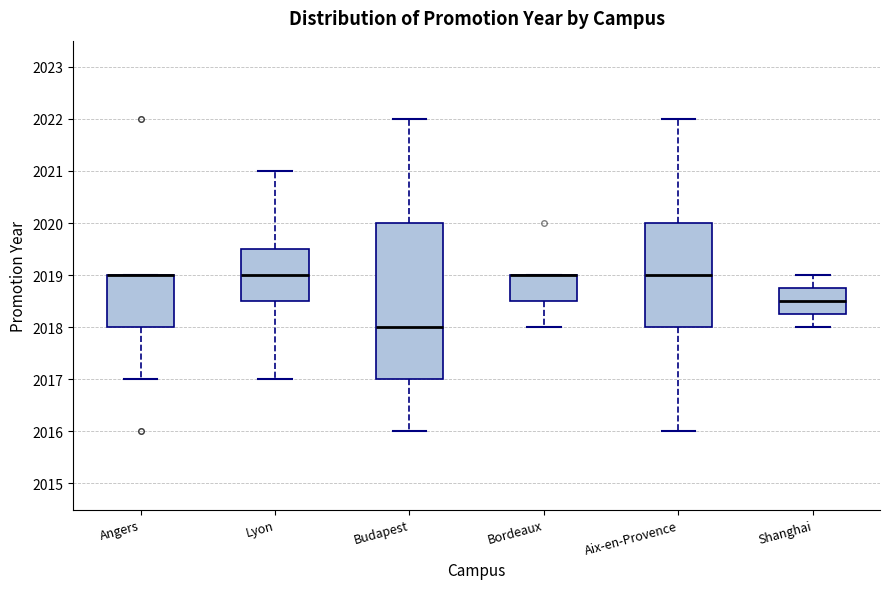

Where is the lower edge of the box for Lyon on the y-axis? The values are not printed on the chart, so give them approximately, as read against the axis.

2018.5